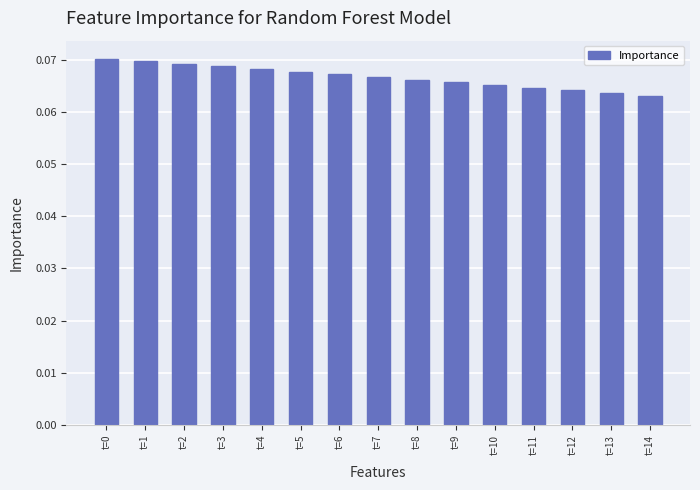

The value at t=13 is 0.0. True or false?

False